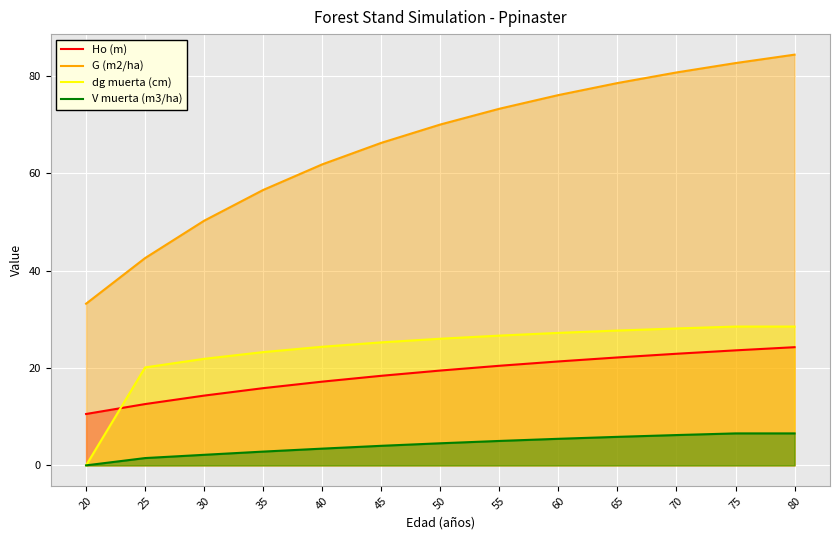

Which category has the lowest value in the Ho (m) series?

20